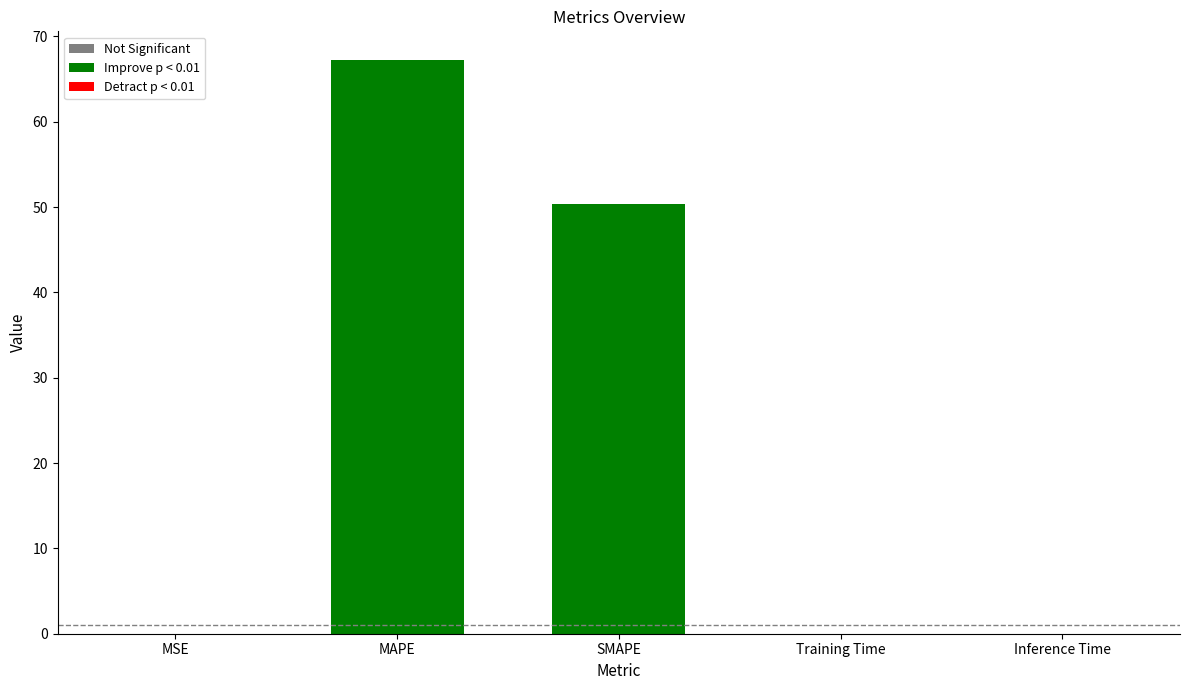

Rank the categories by value from lowest to highest.

MSE, Training Time, Inference Time, SMAPE, MAPE